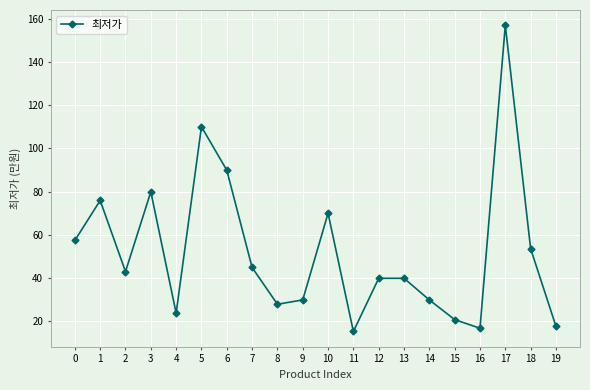

Where is the data nearest to the value 861000?

6